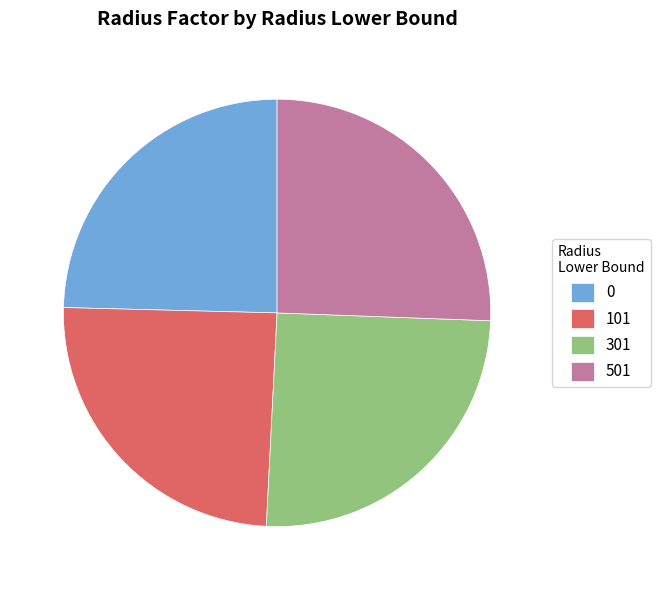

Is there any slice that represents more than half of the pie?

No